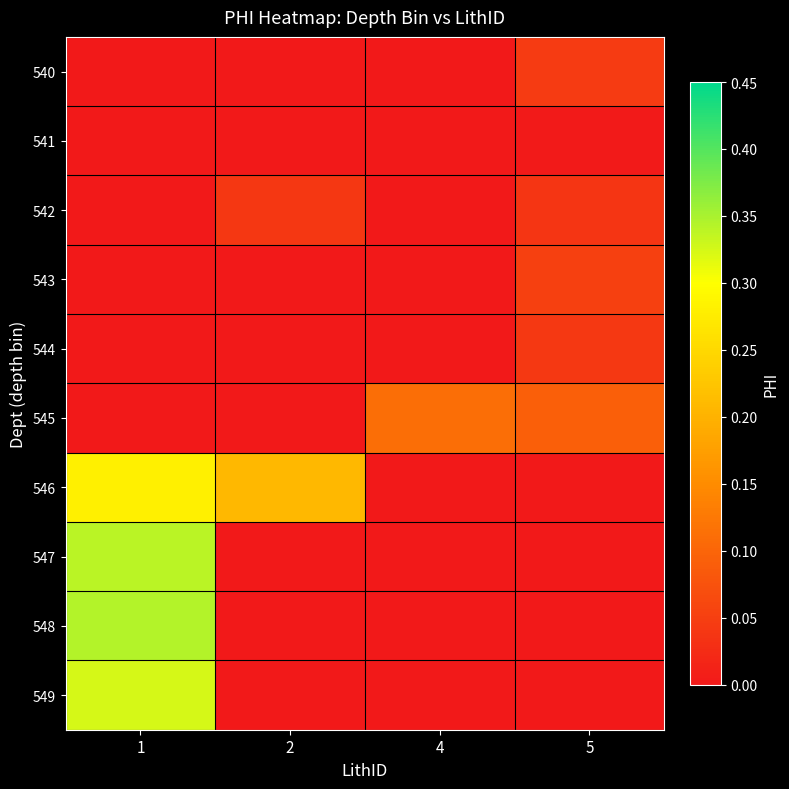

How many series are shown in this chart?

10